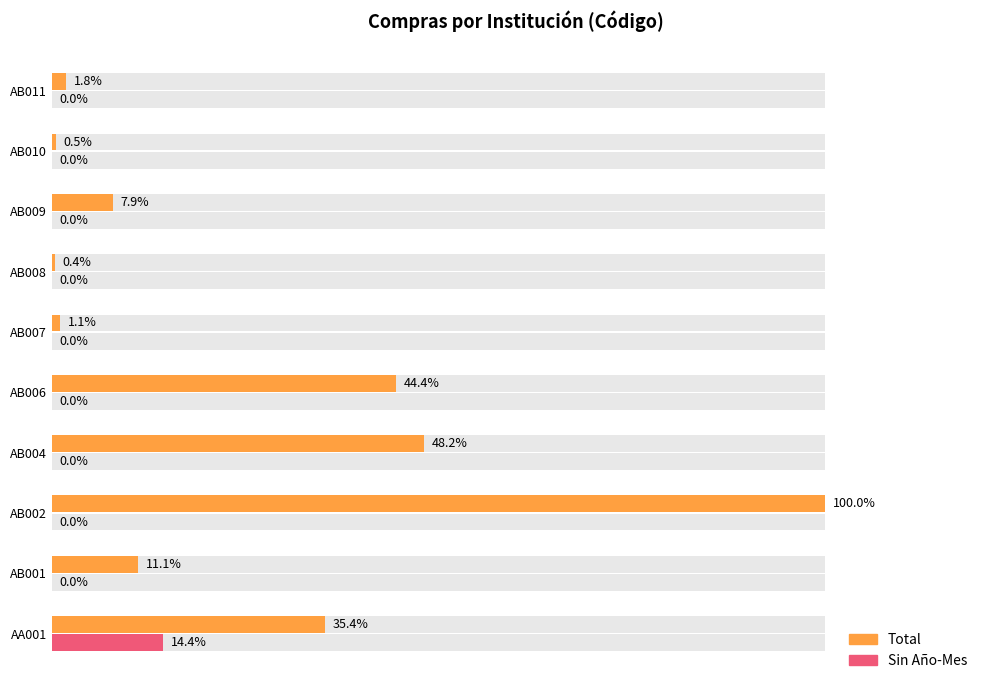

Rank the series at AB010 from highest to lowest value.

Total, Sin Año-Mes